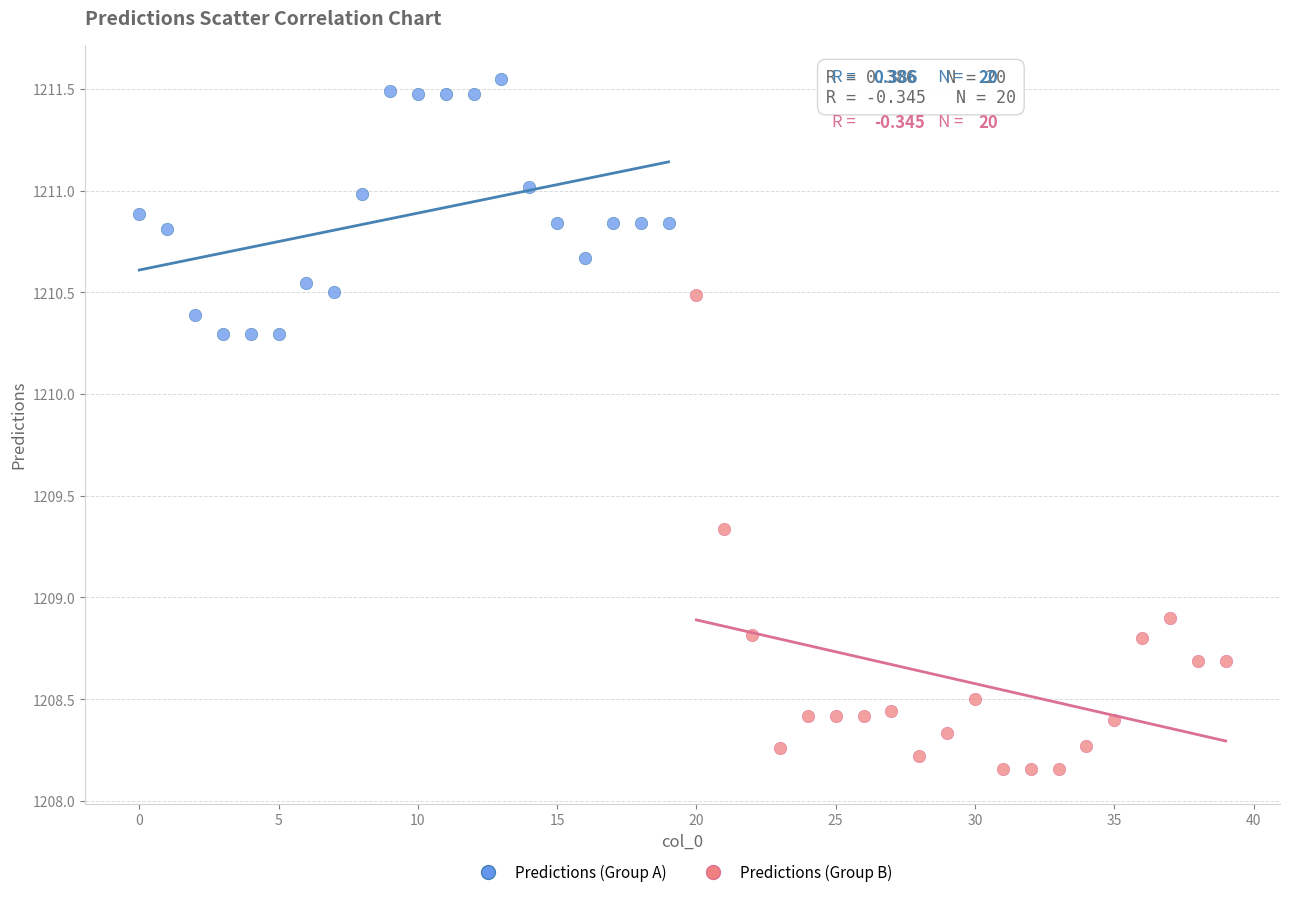

Which series has the largest Y range (max minus min)?

Predictions (Group B)